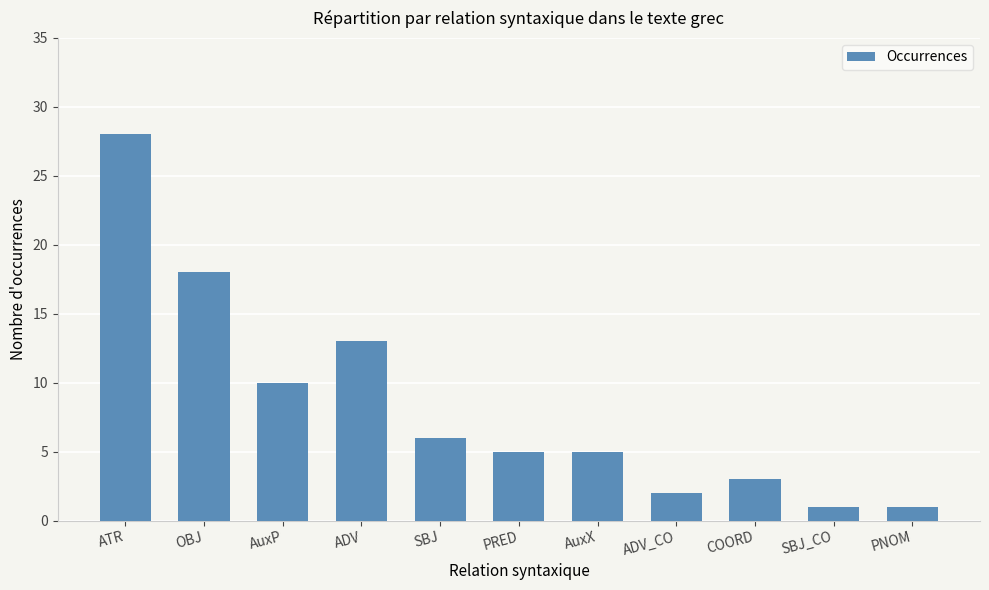

What is the change in value from ADV_CO to COORD?

+1